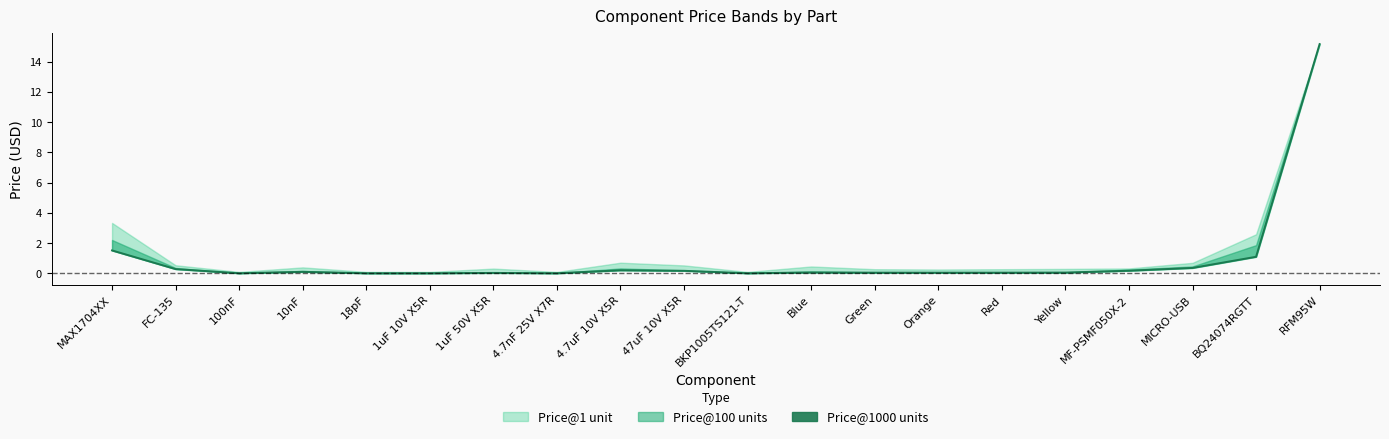

Which has a higher value, Red or 47uF 10V X5R?

47uF 10V X5R